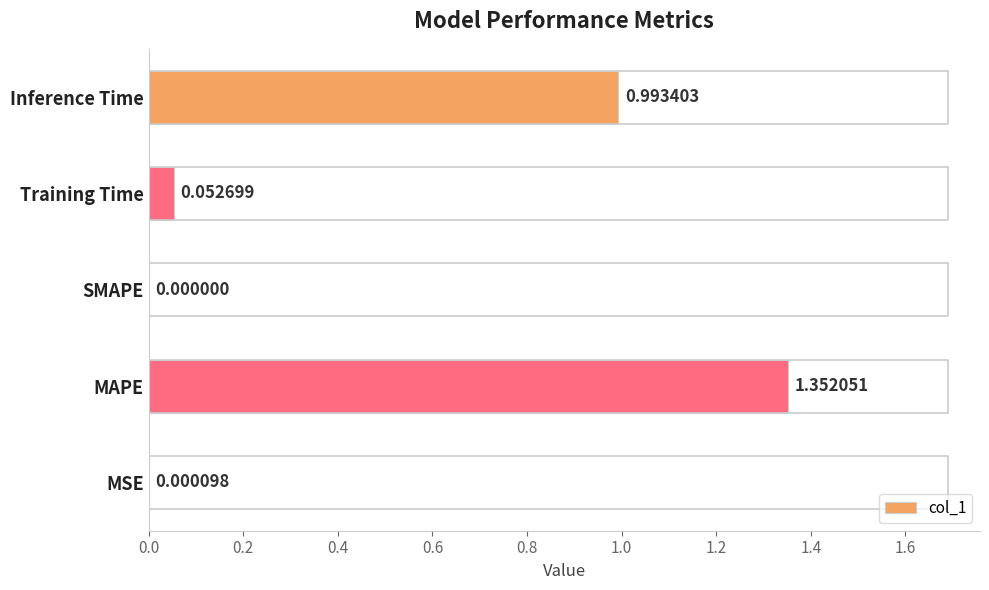

What is the change in value from SMAPE to Inference Time?

+1.0